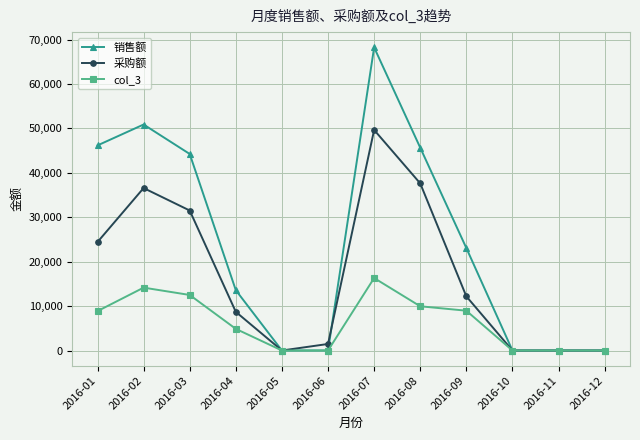

Between 2016-03 and 2016-05, which series saw the biggest shift?

销售额